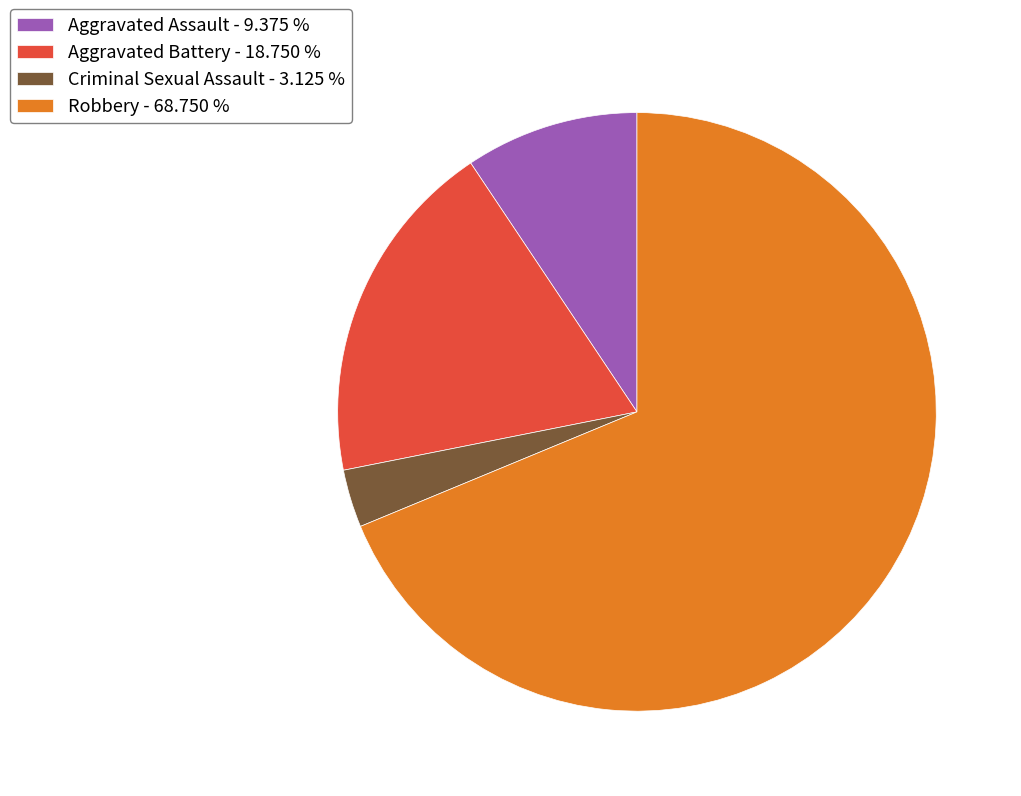

Is it true that Robbery is 60% of the pie?

False